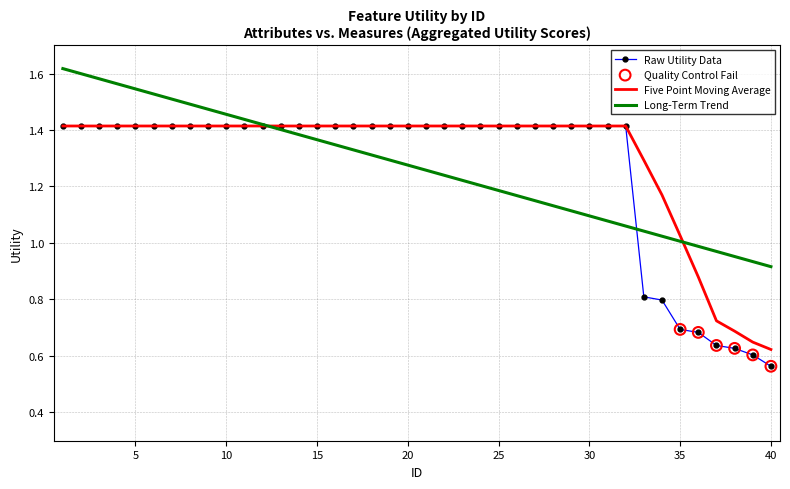

Which series has the largest range (max minus min)?

Raw Utility Data